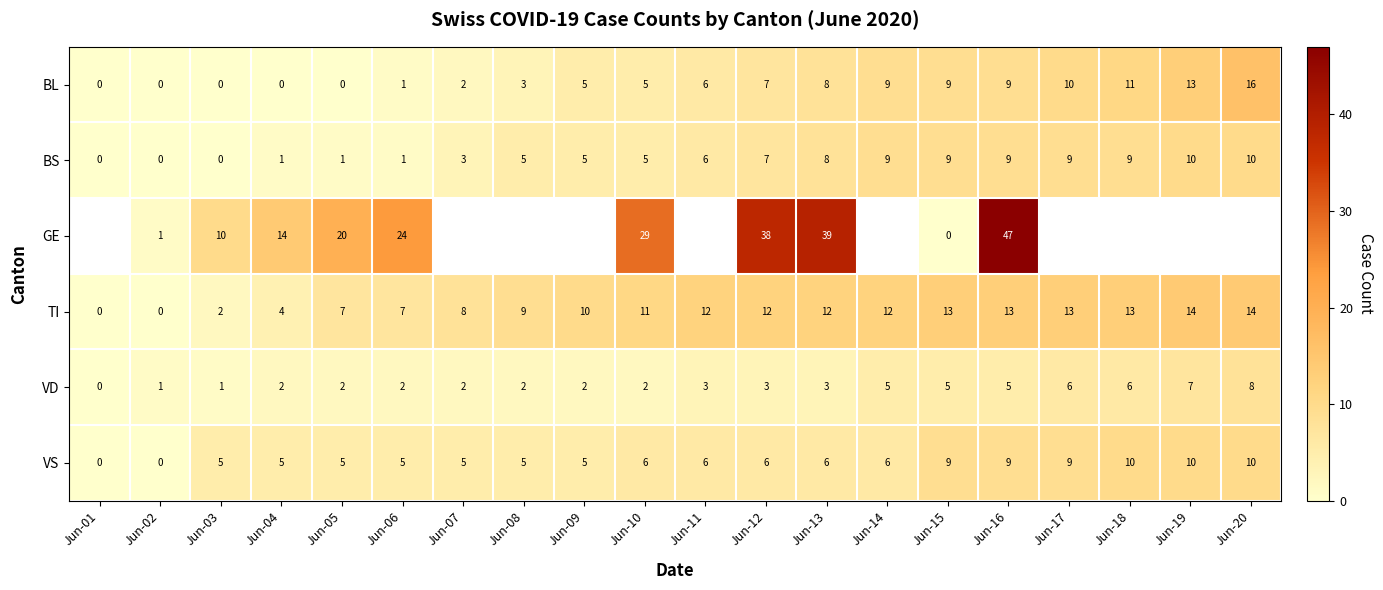

How many values in the BS series are below 6?

10